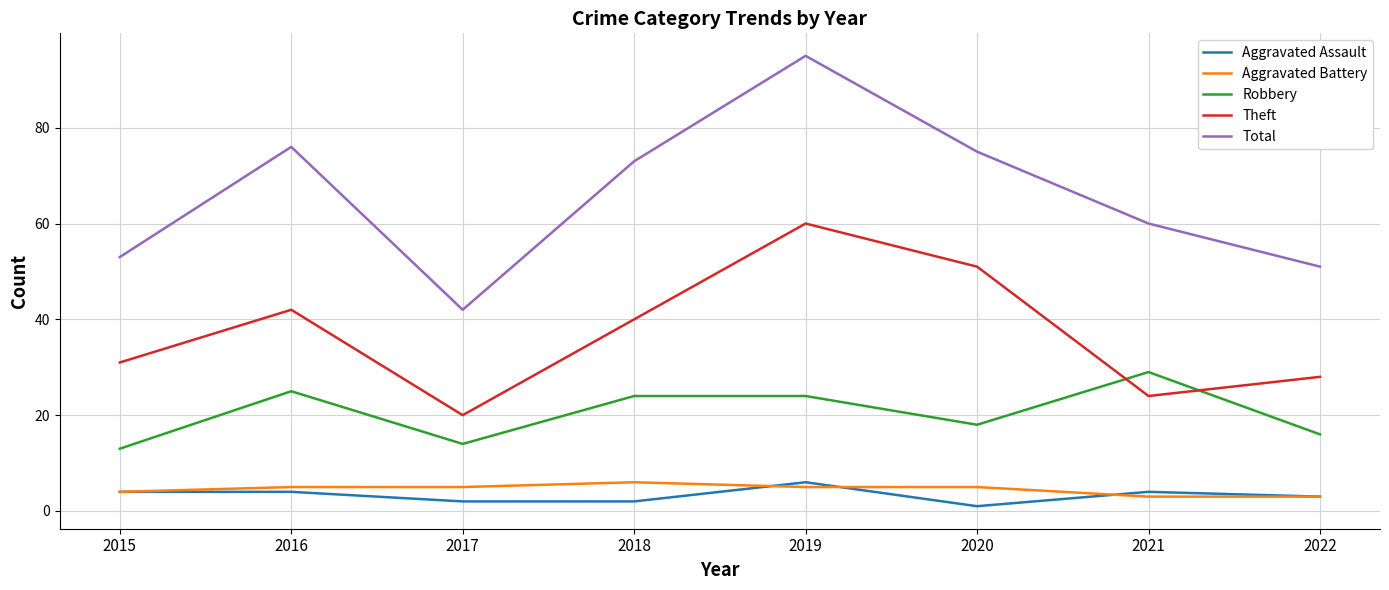

Which series has the largest total across all categories?

Total